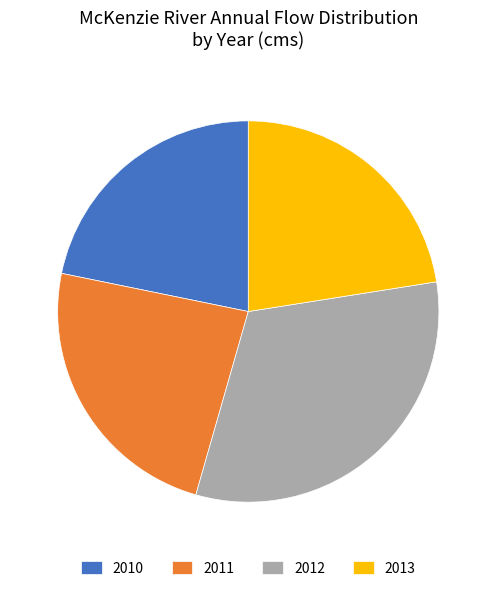

Does any single category account for the majority?

No